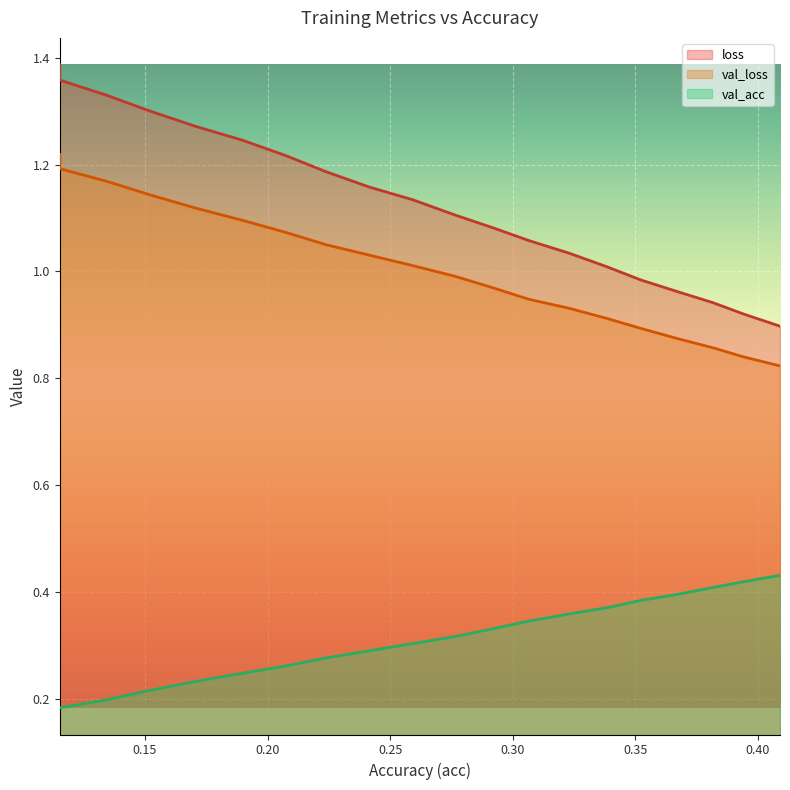

True or false: val_acc and val_loss intersect in this chart.

False